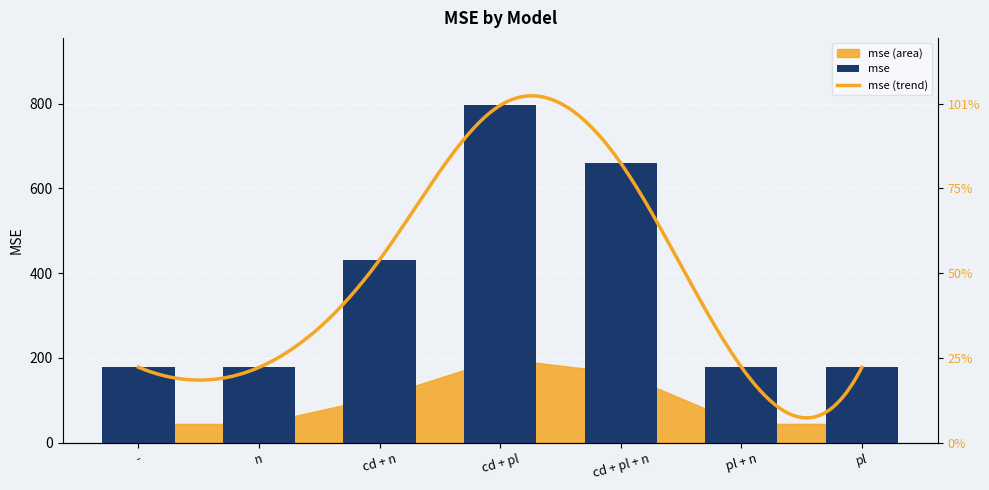

What is the minimum value shown in the chart?

177.9